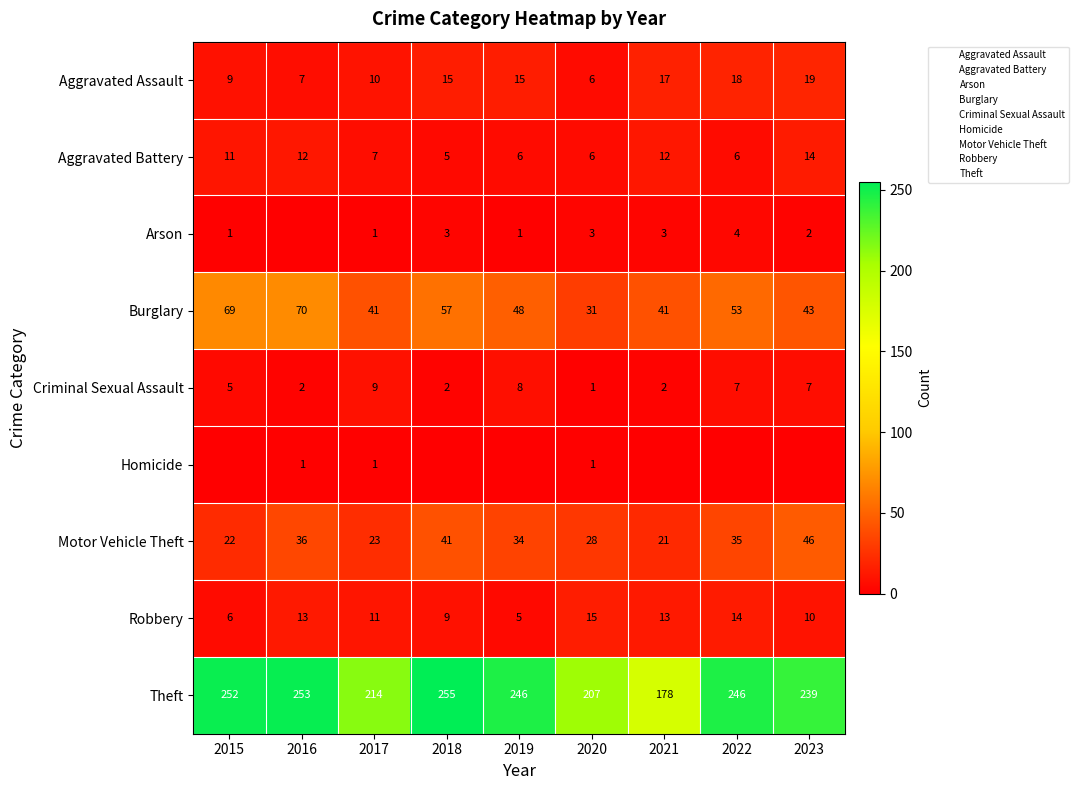

At which label does Aggravated Battery reach its peak?

2023